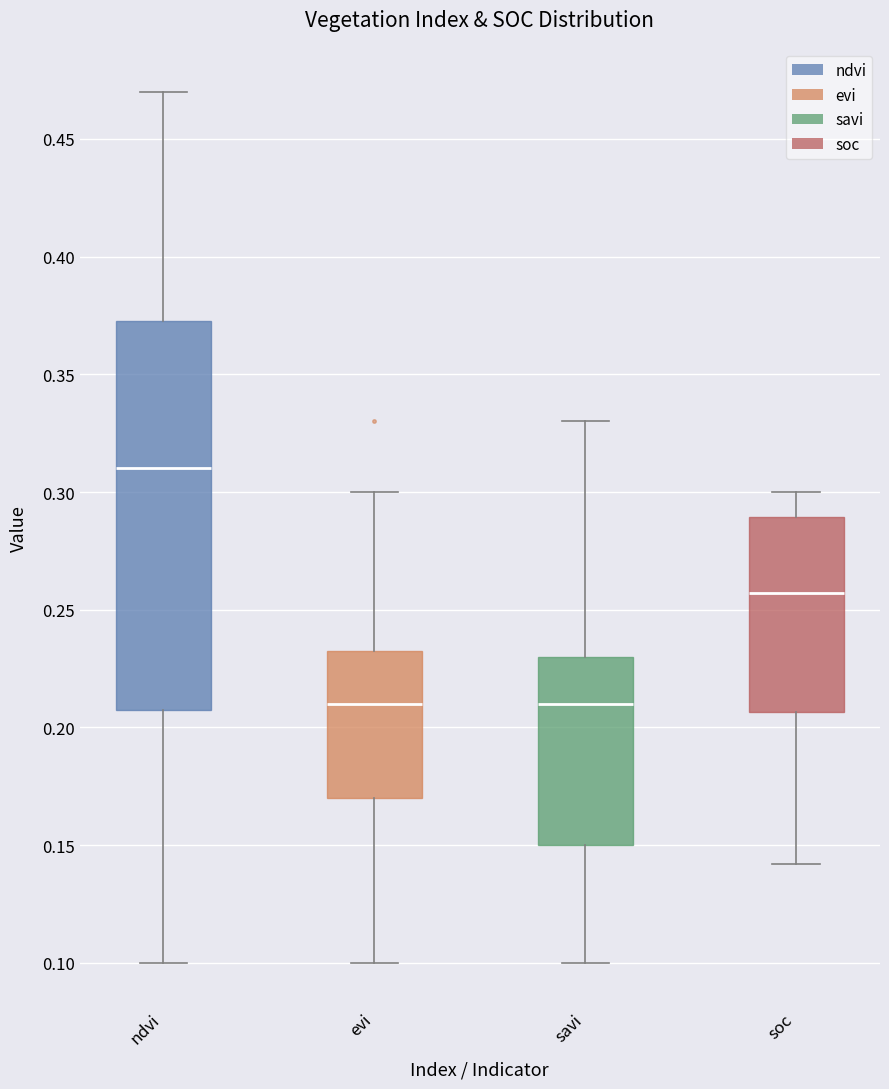

Reading left to right, read every box against the y-axis: the position of its median line, the range the box covers, and the ends of its whiskers. The values are not printed on the chart, so give them approximately, as read against the axis.

ndvi: median 0.310, box 0.210 to 0.375, whiskers 0.100 to 0.470
evi: median 0.210, box 0.170 to 0.235, whiskers 0.100 to 0.300
savi: median 0.210, box 0.150 to 0.230, whiskers 0.100 to 0.330
soc: median 0.255, box 0.205 to 0.290, whiskers 0.140 to 0.300